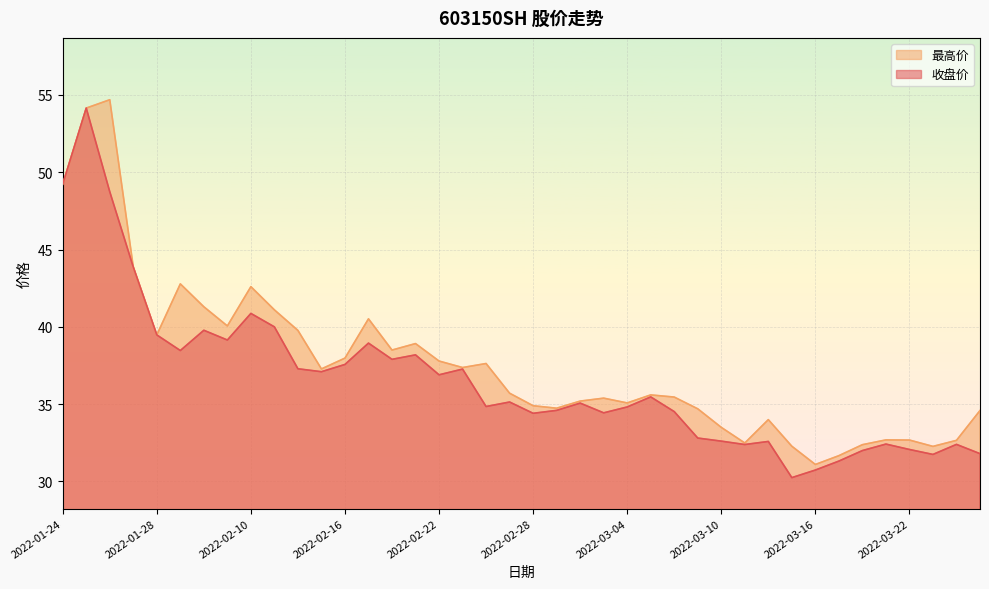

How many interior local peaks does the 收盘价 series have?

12